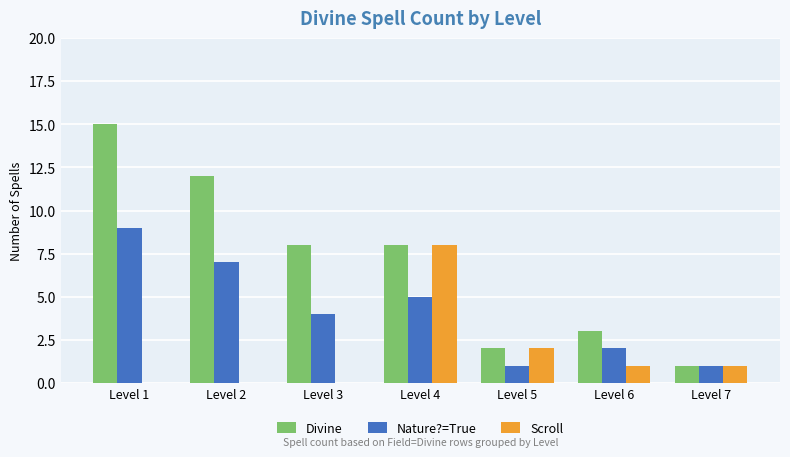

What is the average value of the Scroll series?

2